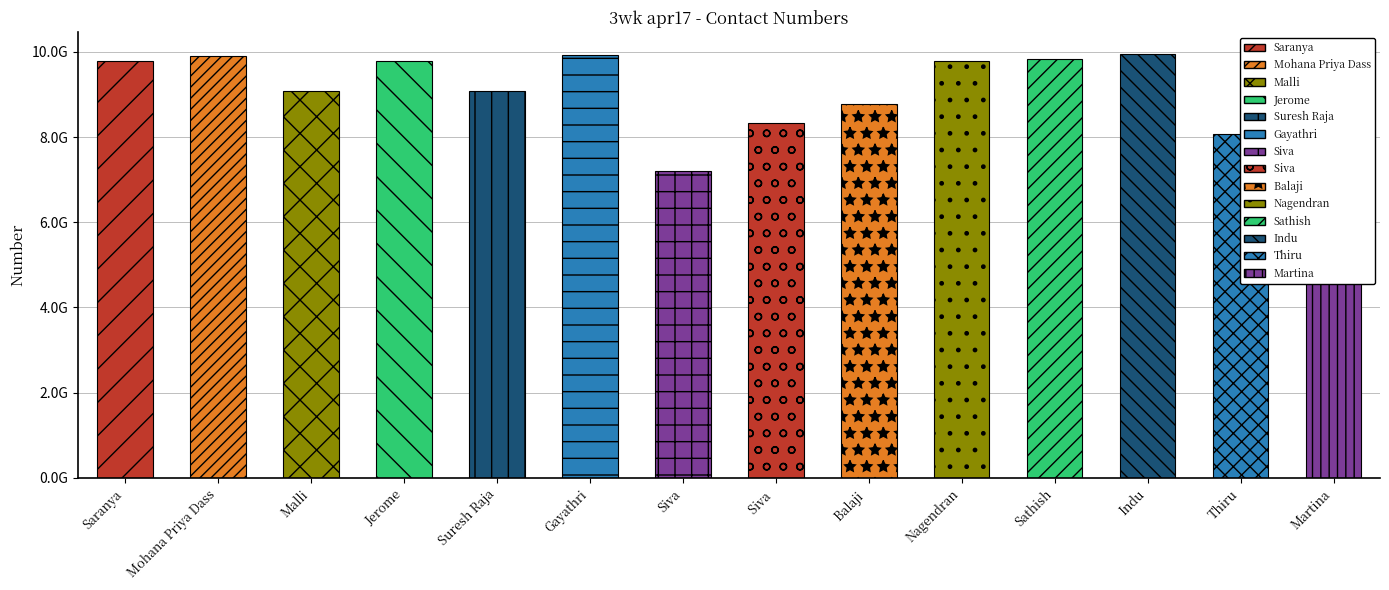

List the labels in order of value, largest first.

Indu, Gayathri, Mohana Priya Dass, Sathish, Saranya, Jerome, Nagendran, Martina, Suresh Raja, Malli, Balaji , Siva , Thiru, Siva